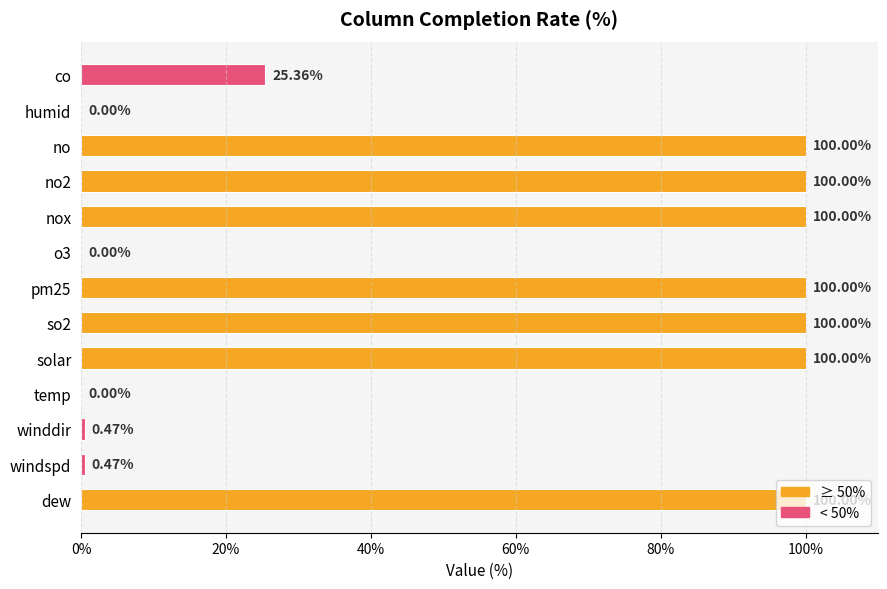

Are the bars horizontal?

Yes